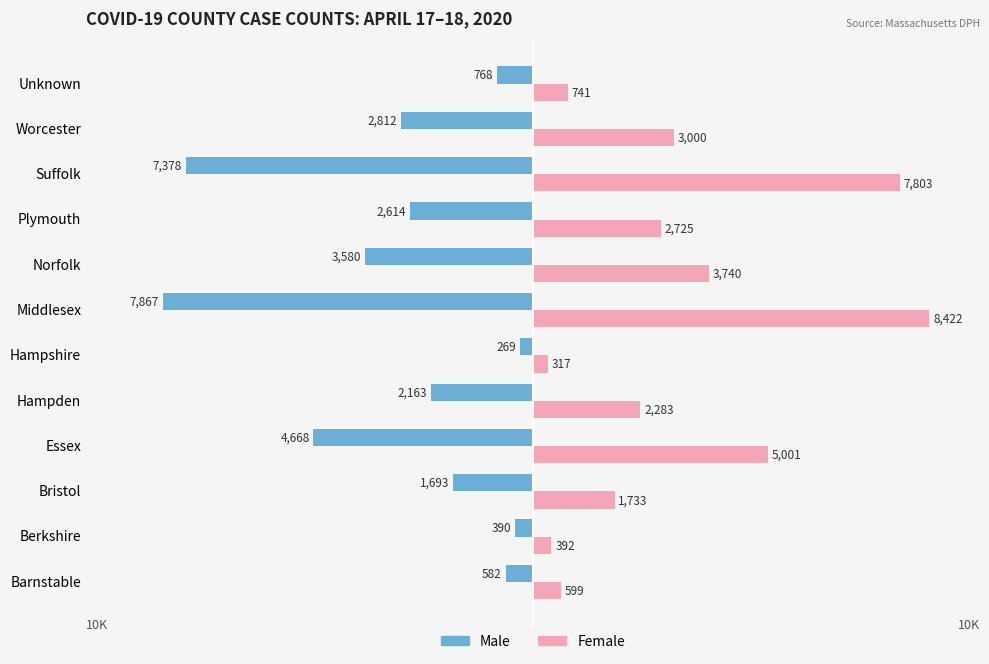

Rank the series by their maximum value, from highest to lowest.

Female, Male